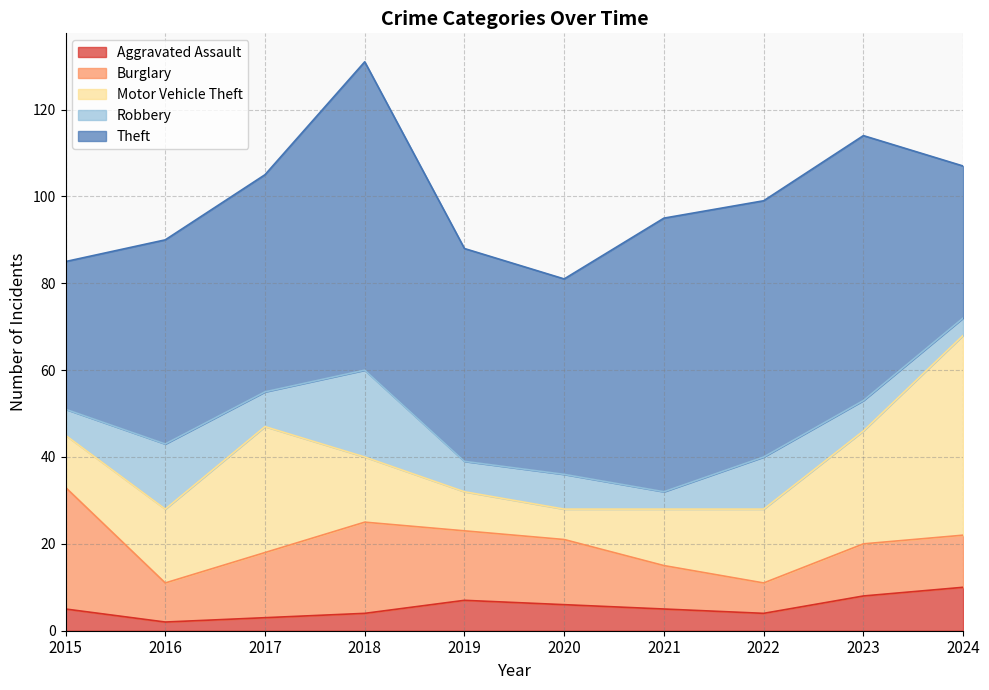

The value of Robbery at 2021 is 4. True or false?

True